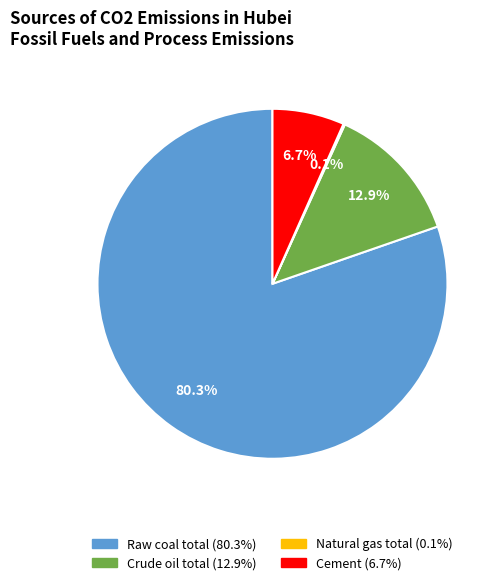

Is there a majority slice in this chart?

Yes